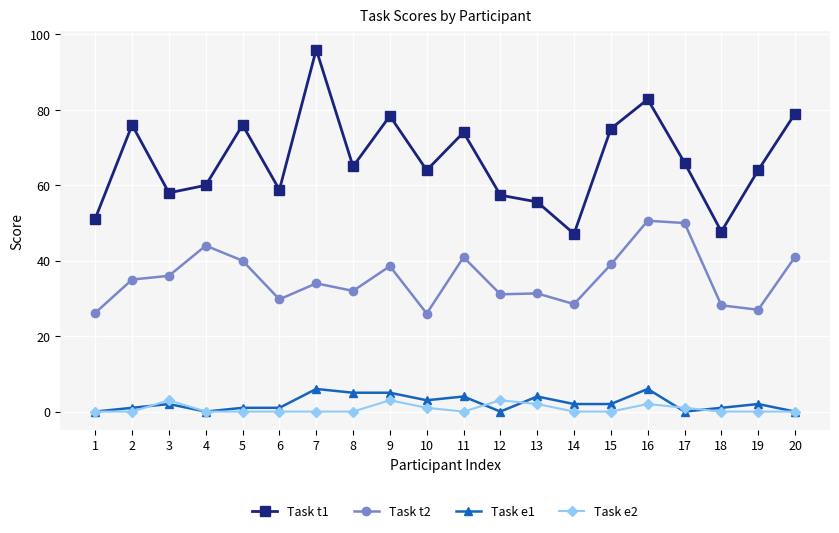

True or false: Task e2 has more than 1 interior local peaks.

True